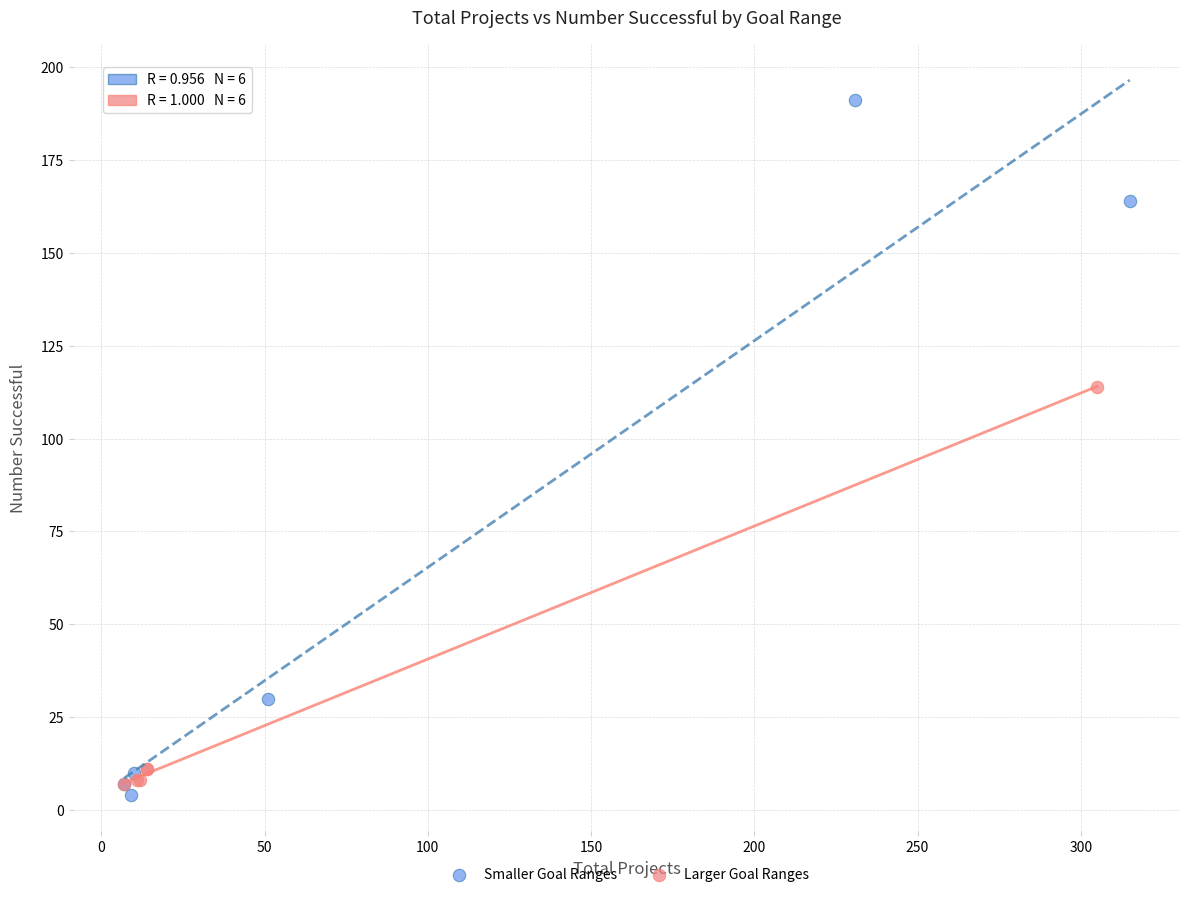

Which series reaches the minimum Y coordinate?

Smaller Goal Ranges